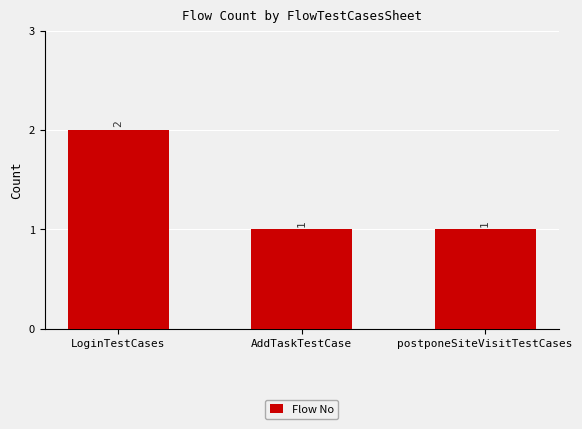

How many values are between 1 and 2?

3